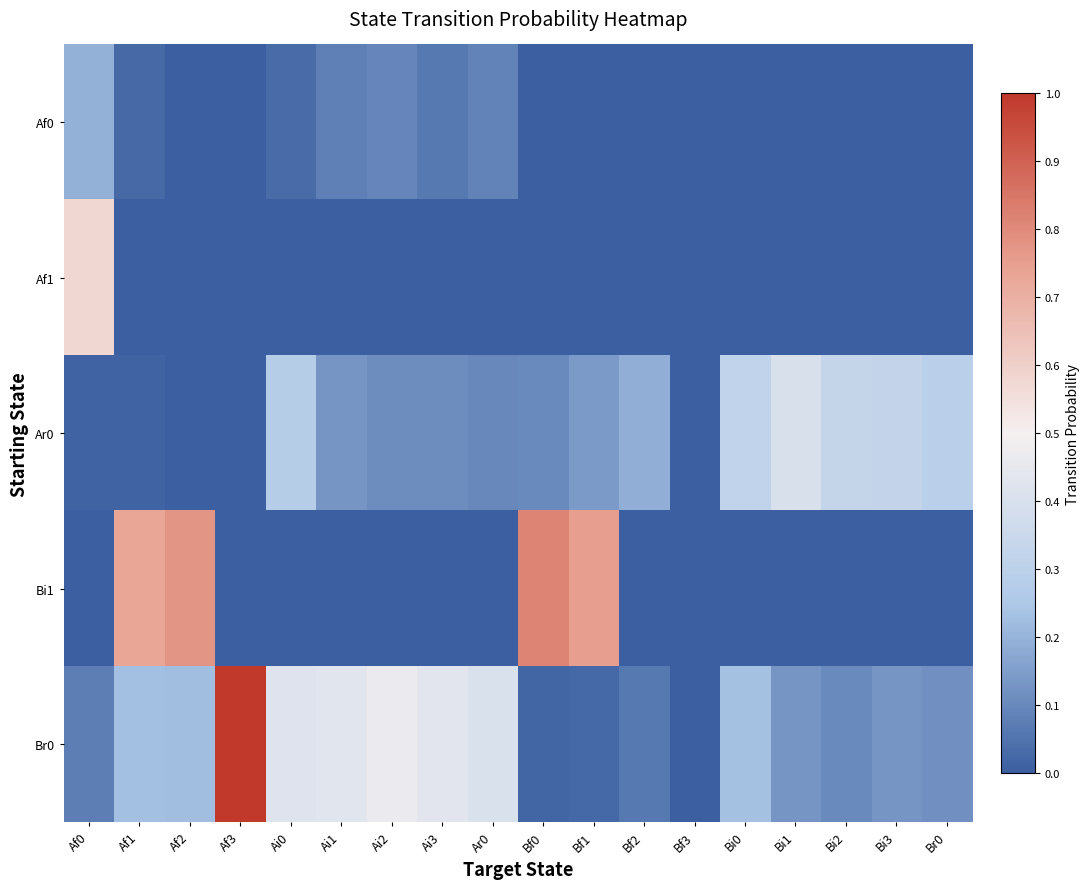

Which series changed the most between Bf0 and Bi2?

Bi1